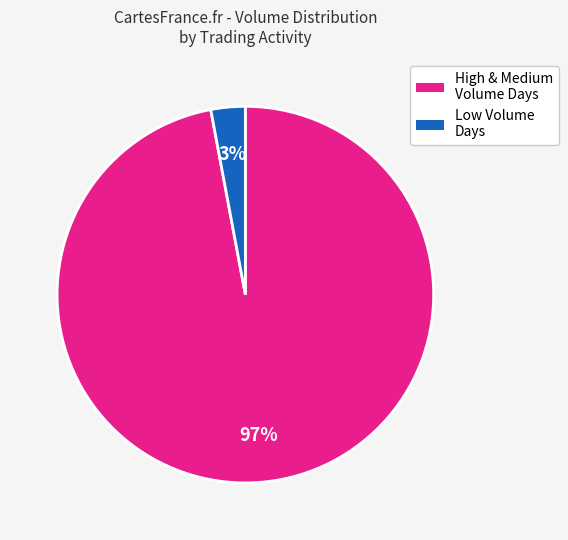

Is there any slice that represents more than half of the pie?

Yes